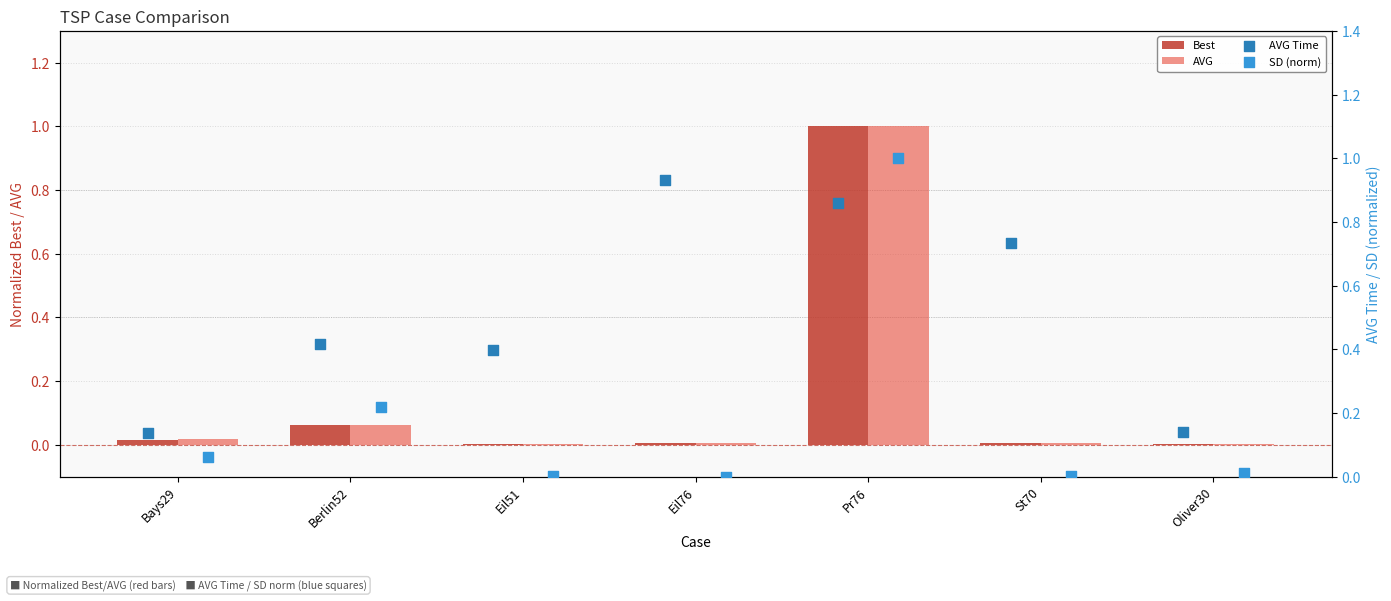

What are all the series names shown in the legend?

Best, AVG, AVG Time, SD (norm)